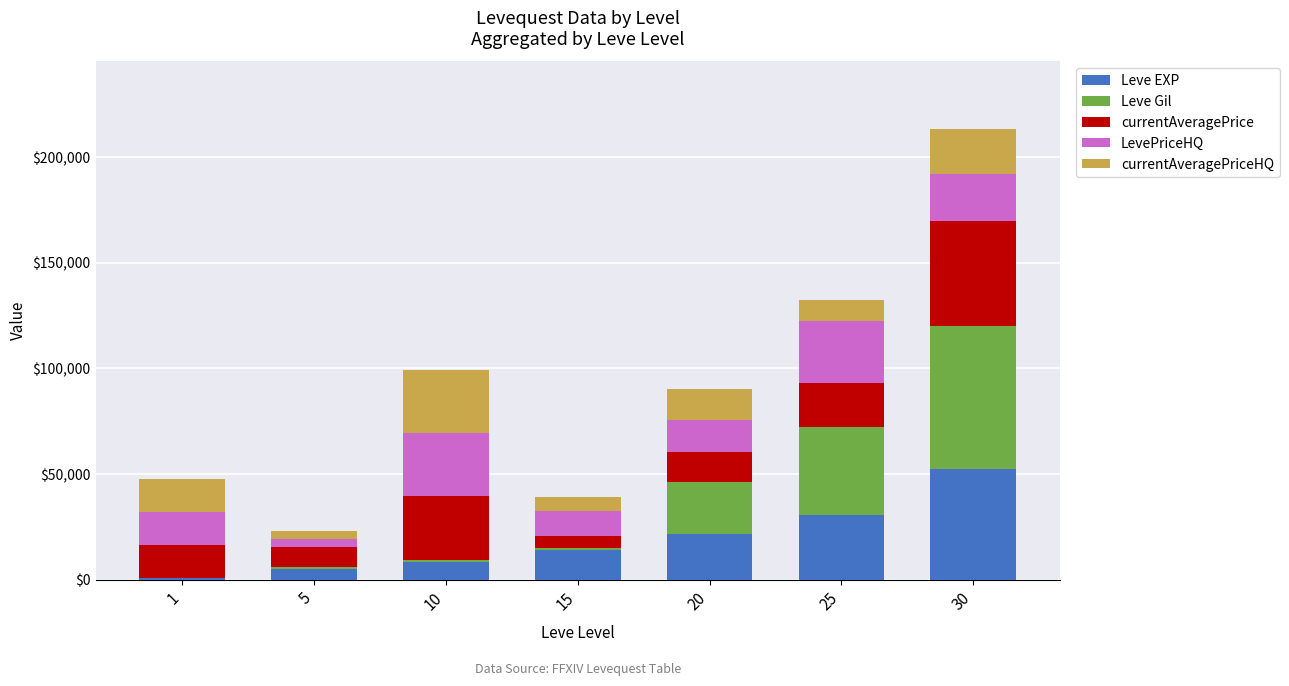

What is the highest value of the Leve EXP series?

52220.0